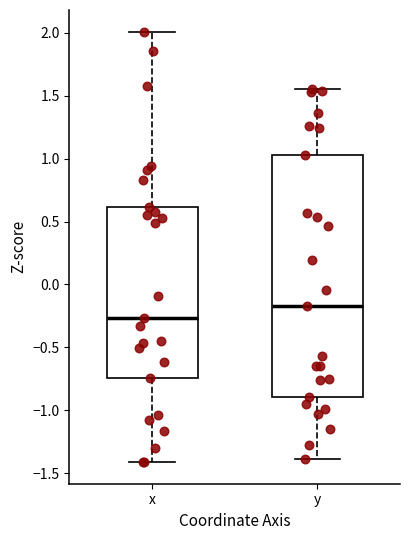

Which box's median line is the highest?

y